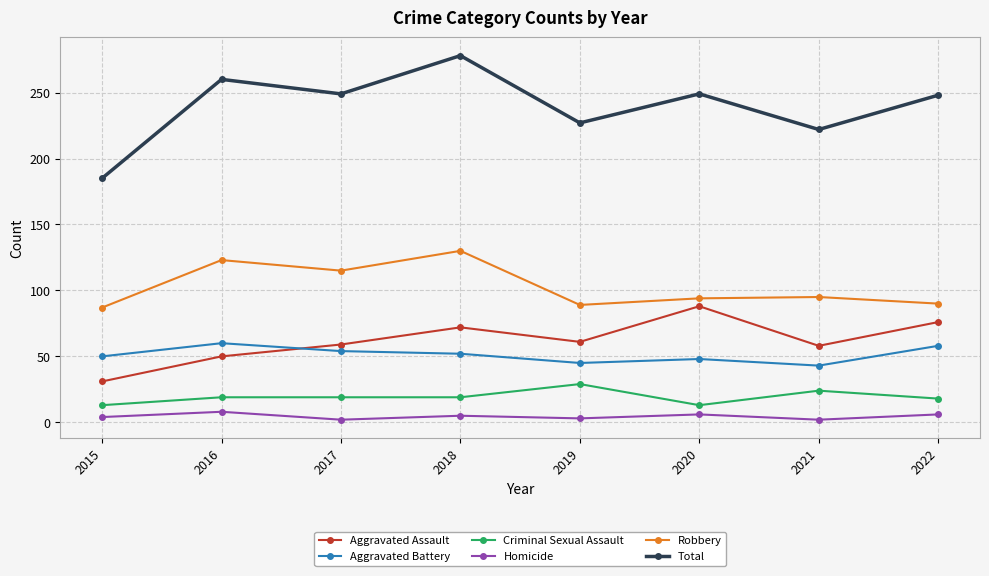

Count the number of data series in this chart.

6